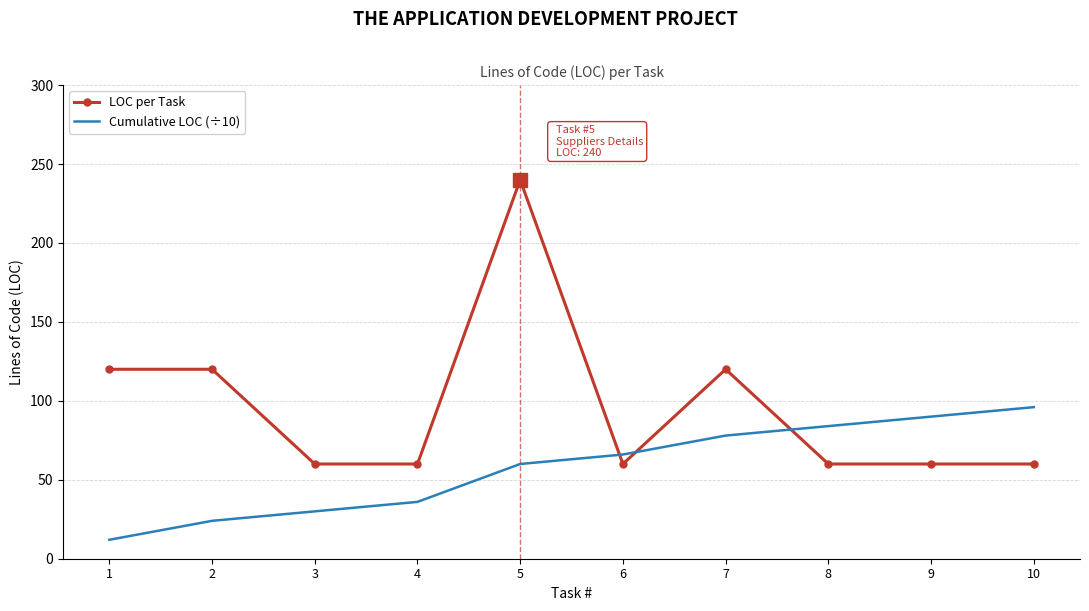

What is the greatest value displayed?

240